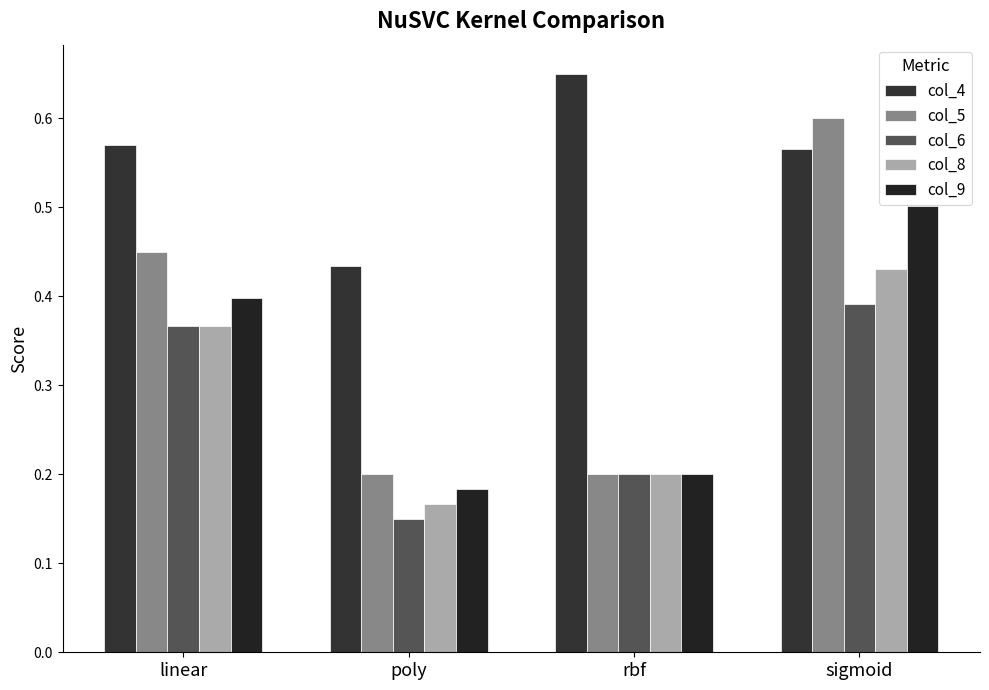

What are all the series names shown in the legend?

col_4, col_5, col_6, col_8, col_9